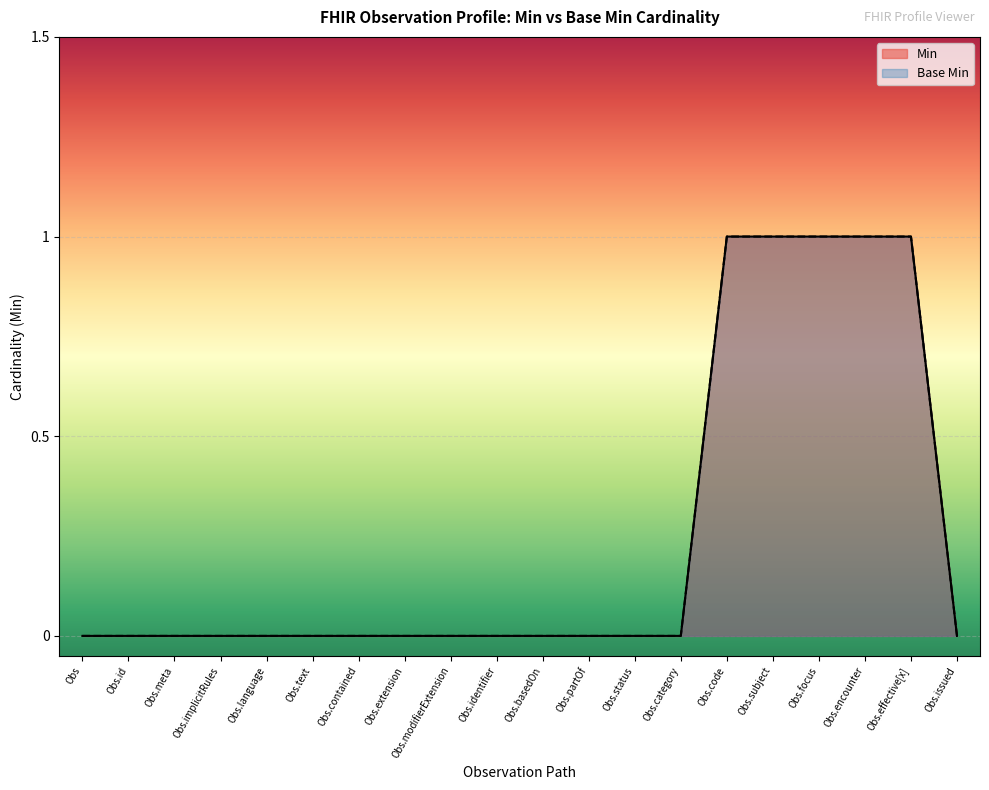

How many values in Base Min are above zero?

5